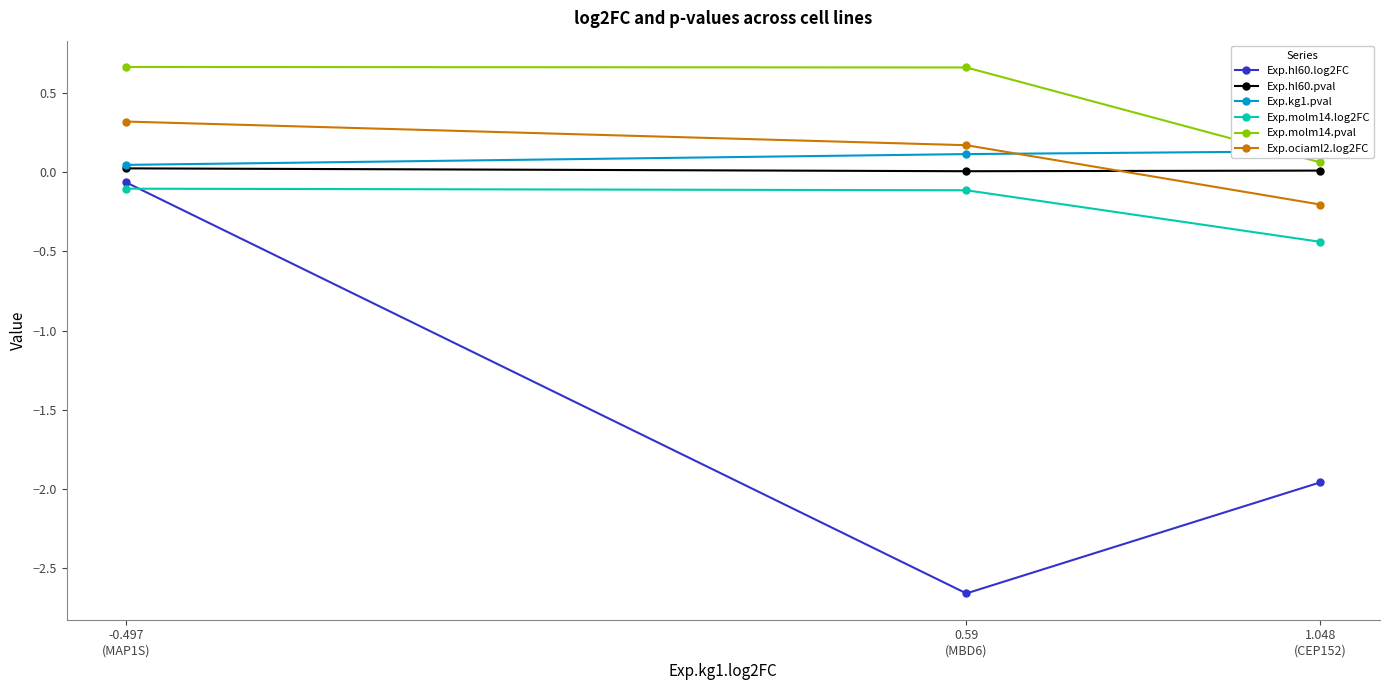

Is it true that Exp.hl60.log2FC equals -2.0 at 1.048
(CEP152)?

True